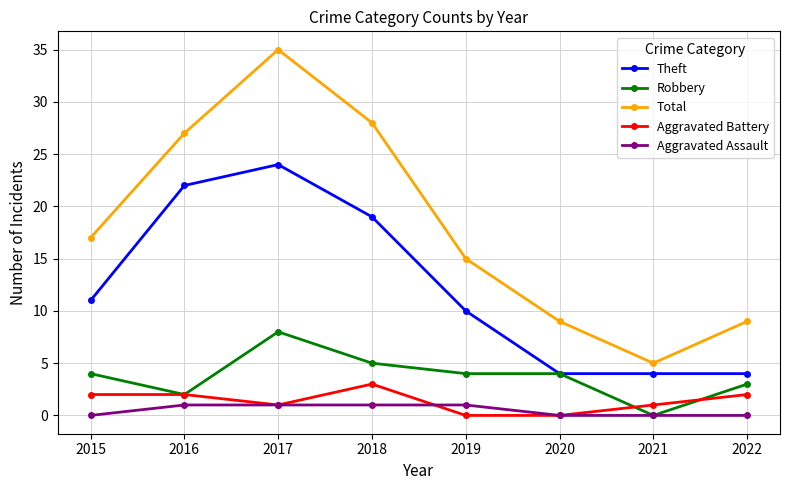

At which category does Robbery reach its first local peak?

2017